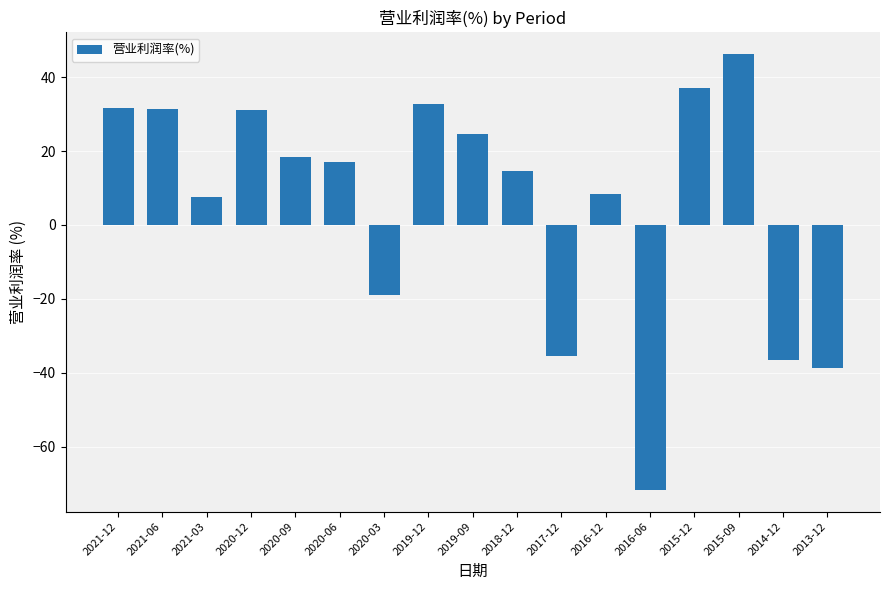

Where is the data nearest to the value -12?

2020-03